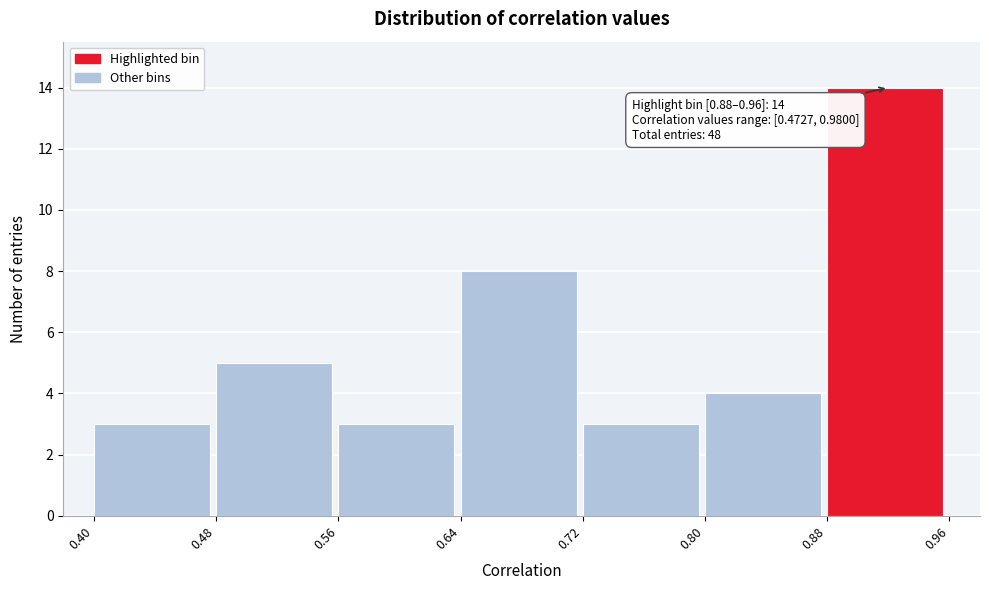

Over which range of the x-axis is the bar tallest?

0.88 to 0.96